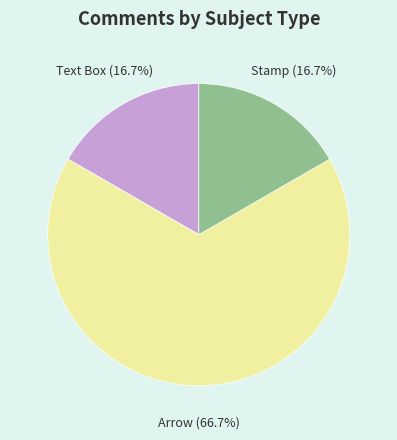

To the nearest percent, what portion does Stamp represent?

17%